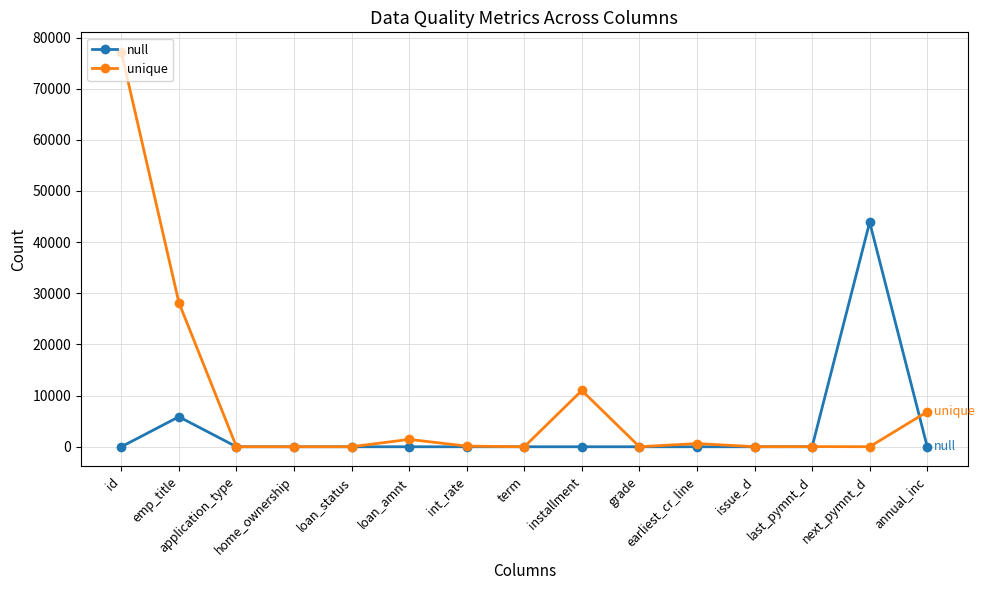

Does the chart have visible grid lines?

Yes